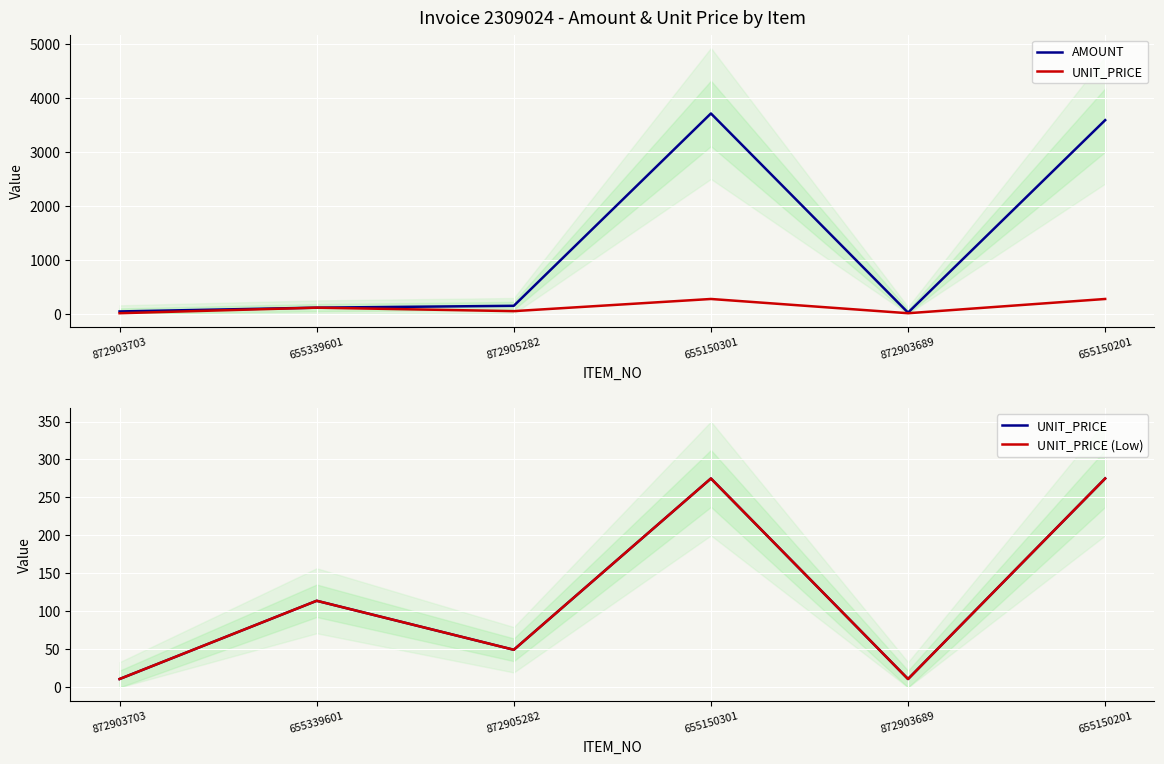

What is the difference between the AMOUNT values at 872905282 and 655339601?

34.5